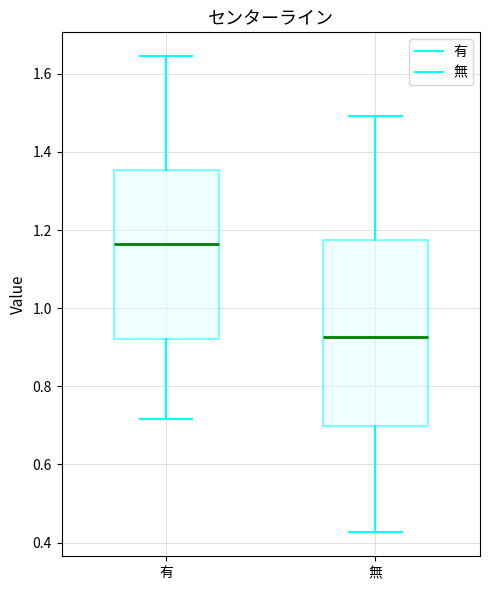

Reading left to right, read every box against the y-axis: the position of its median line, the range the box covers, and the ends of its whiskers. The values are not printed on the chart, so give them approximately, as read against the axis.

有: median 1.16, box 0.92 to 1.36, whiskers 0.72 to 1.64
無: median 0.92, box 0.70 to 1.18, whiskers 0.42 to 1.50